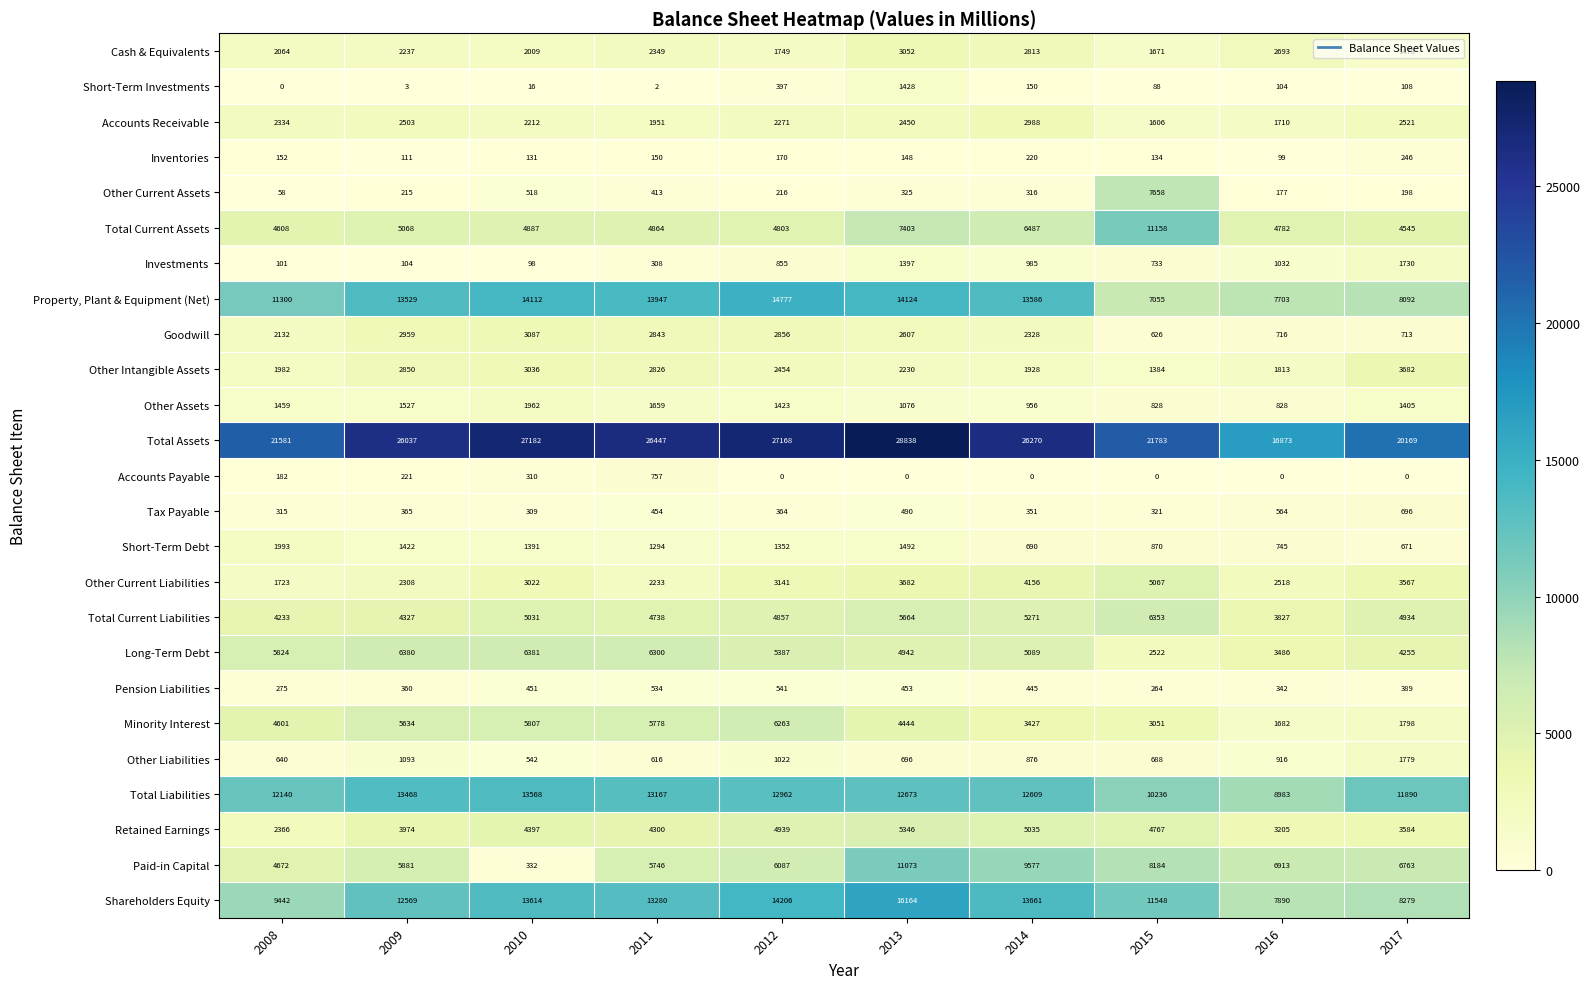

How many data points in Accounts Receivable are less than 2334?

5